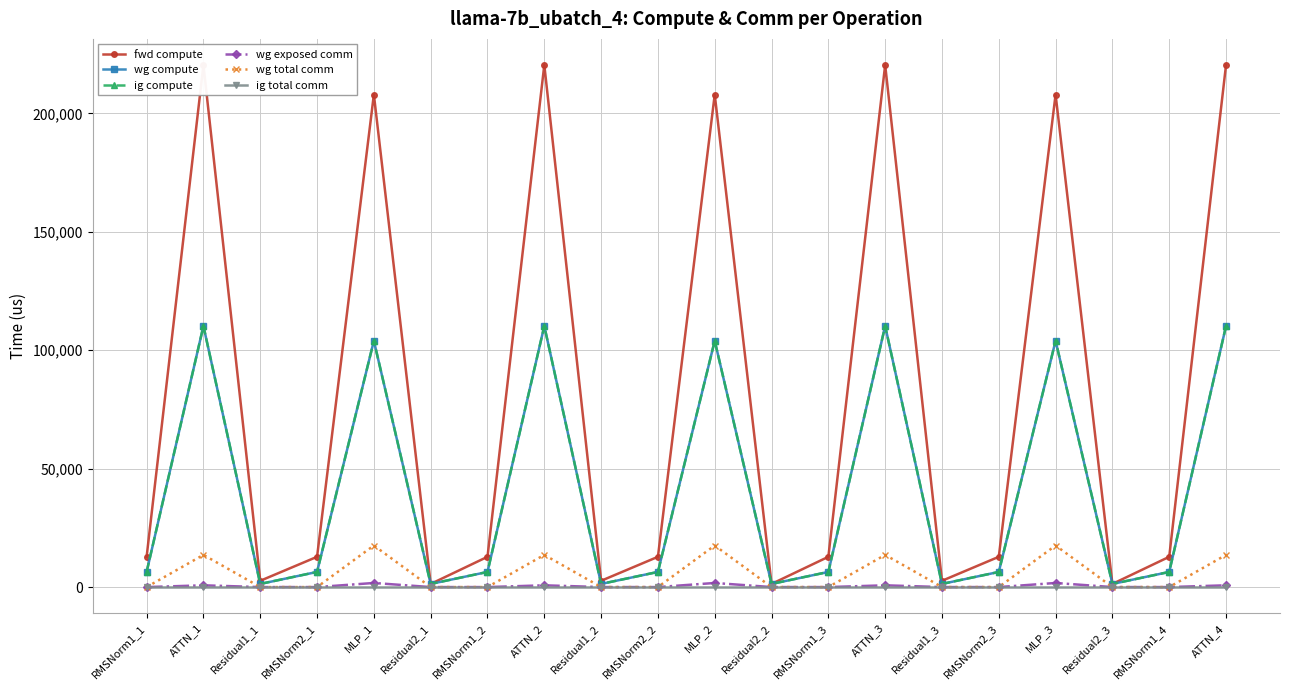

True or false: wg total comm and wg exposed comm cross at least once.

False